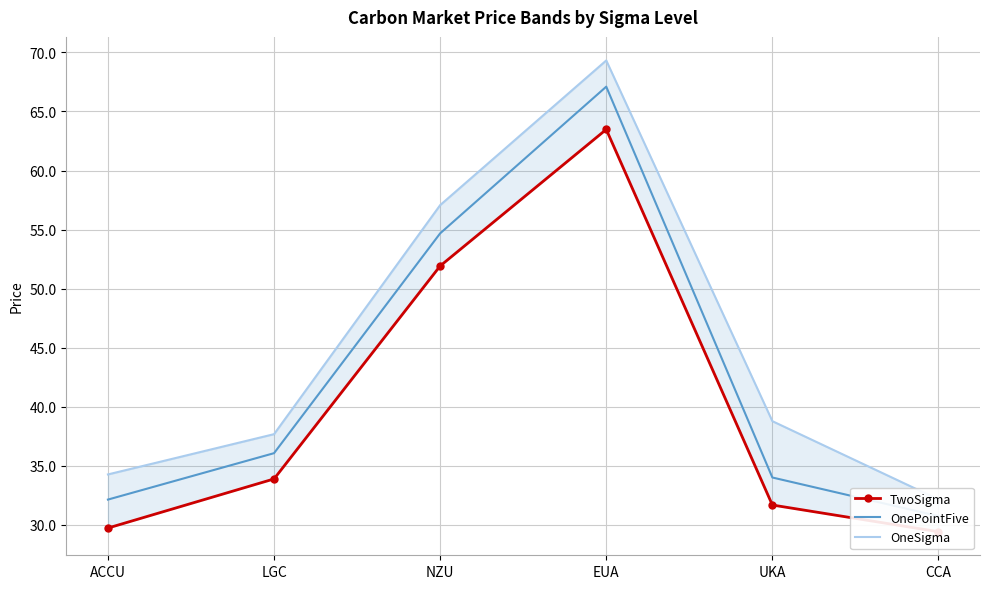

How many data points in OnePointFive are above 36?

3